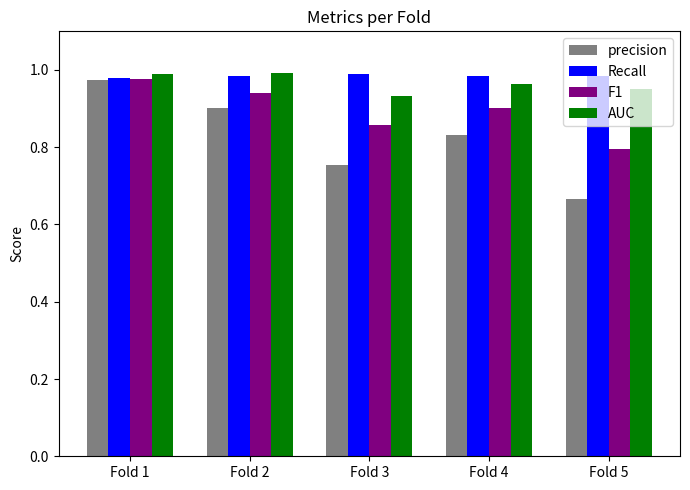

What is the difference between the maximum and minimum values in the precision series?

0.3